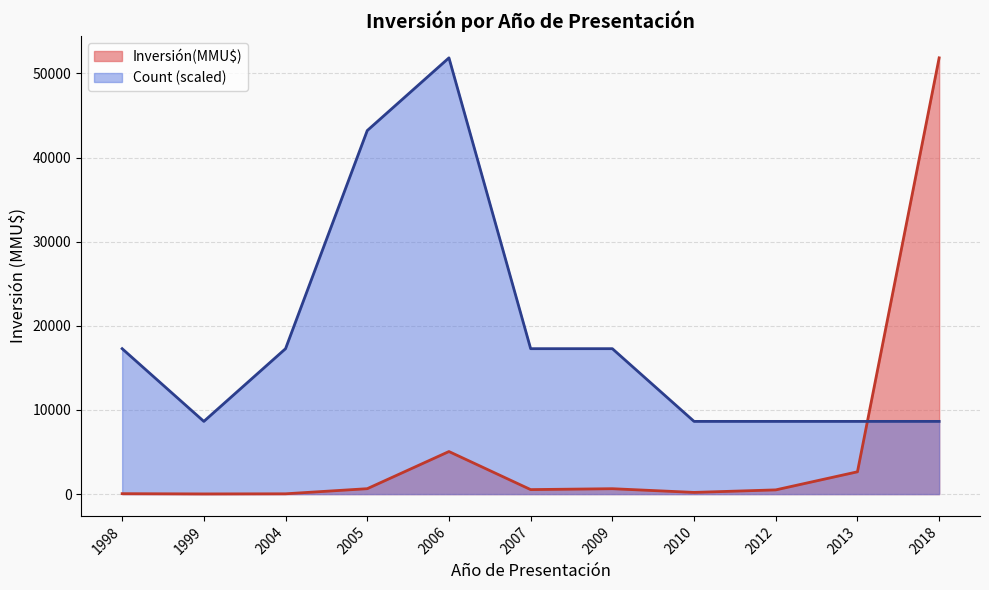

True or false: Inversión(MMU$) and Count cross at least once.

True